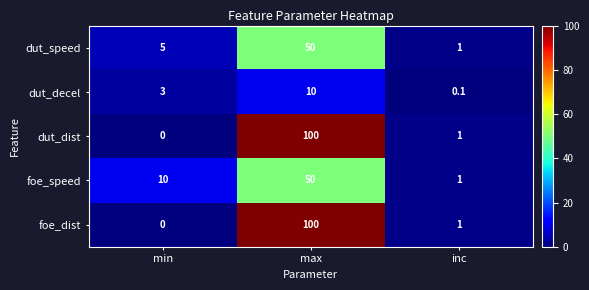

What is the total value across all series at max?

310.0